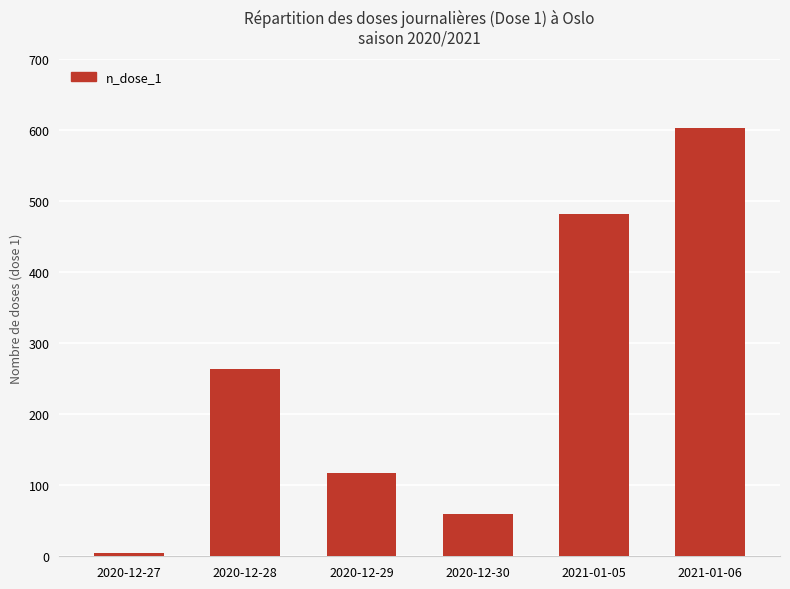

How many values are below 264?

3